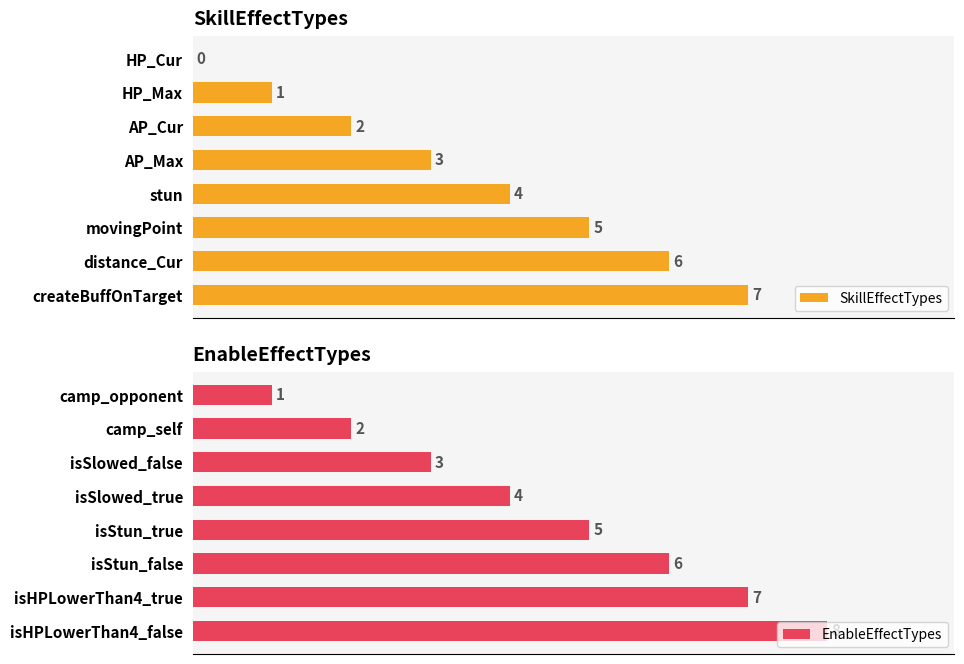

What are all the series names shown in the legend?

SkillEffectTypes, EnableEffectTypes